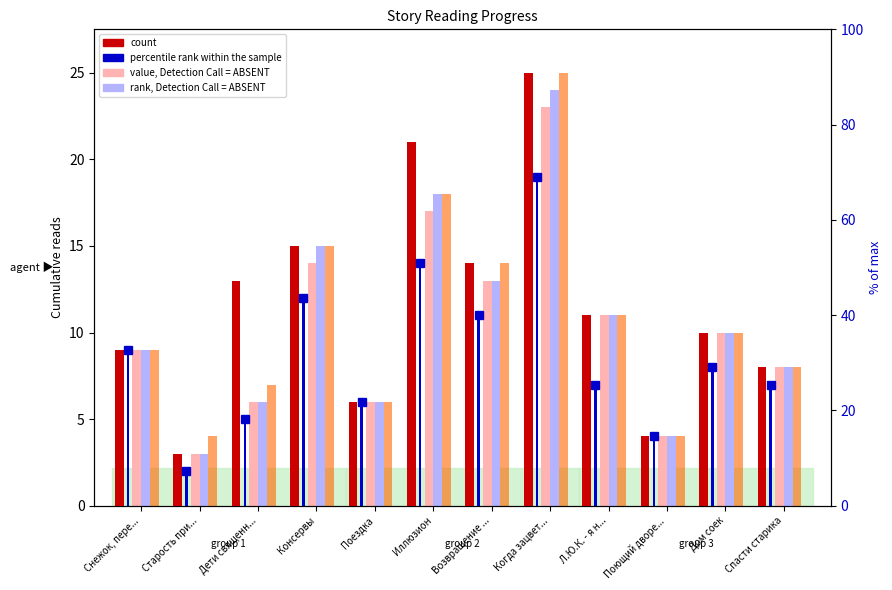

What is the sum of the 14.04 12:30 values at Дети священн... and Снежок, пере...?

15